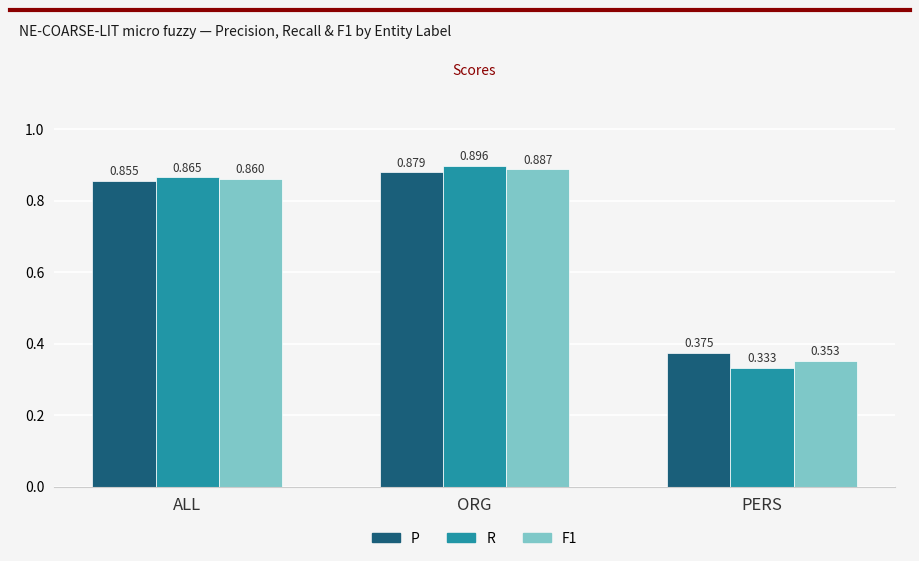

What is the sum of all F1 values?

2.1